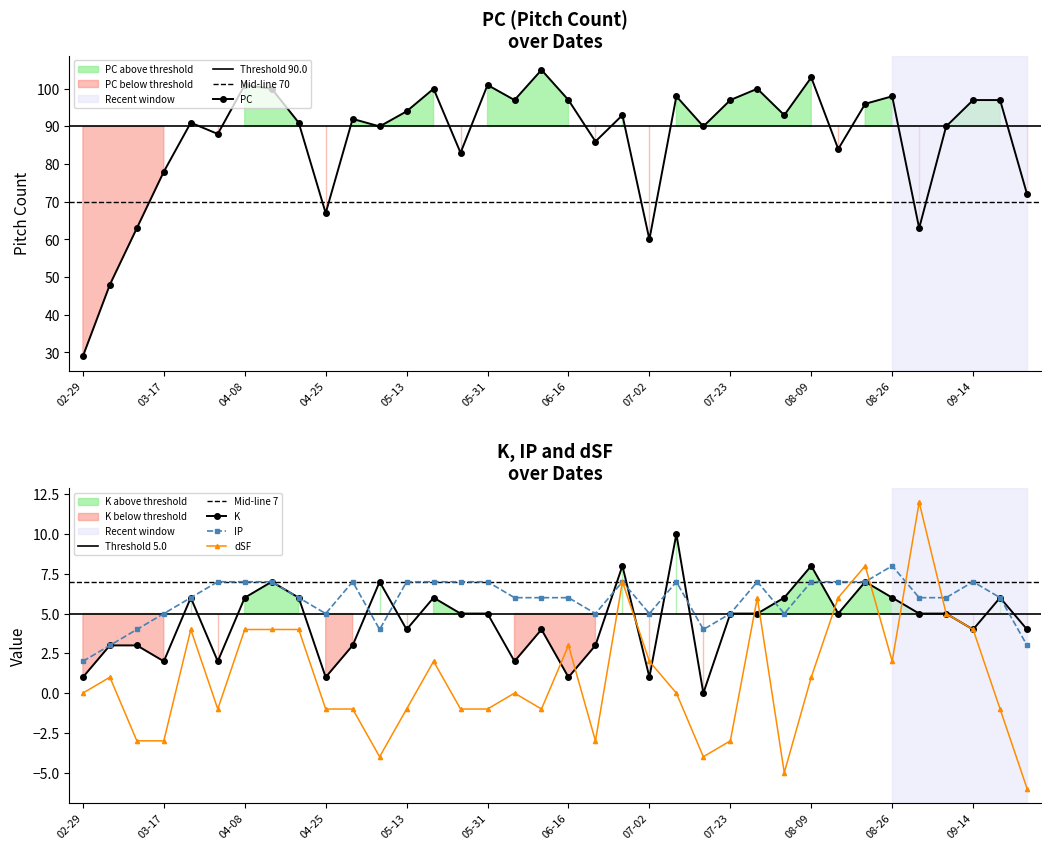

At which category does dSF reach its first local peak?

2024-03-05